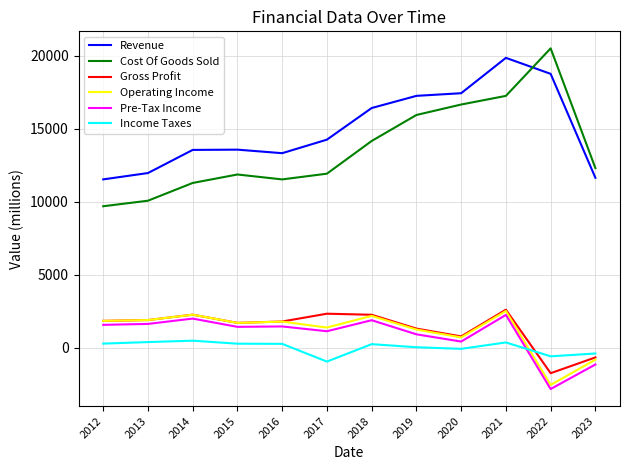

The value of Revenue at 2022 is 4533. True or false?

False